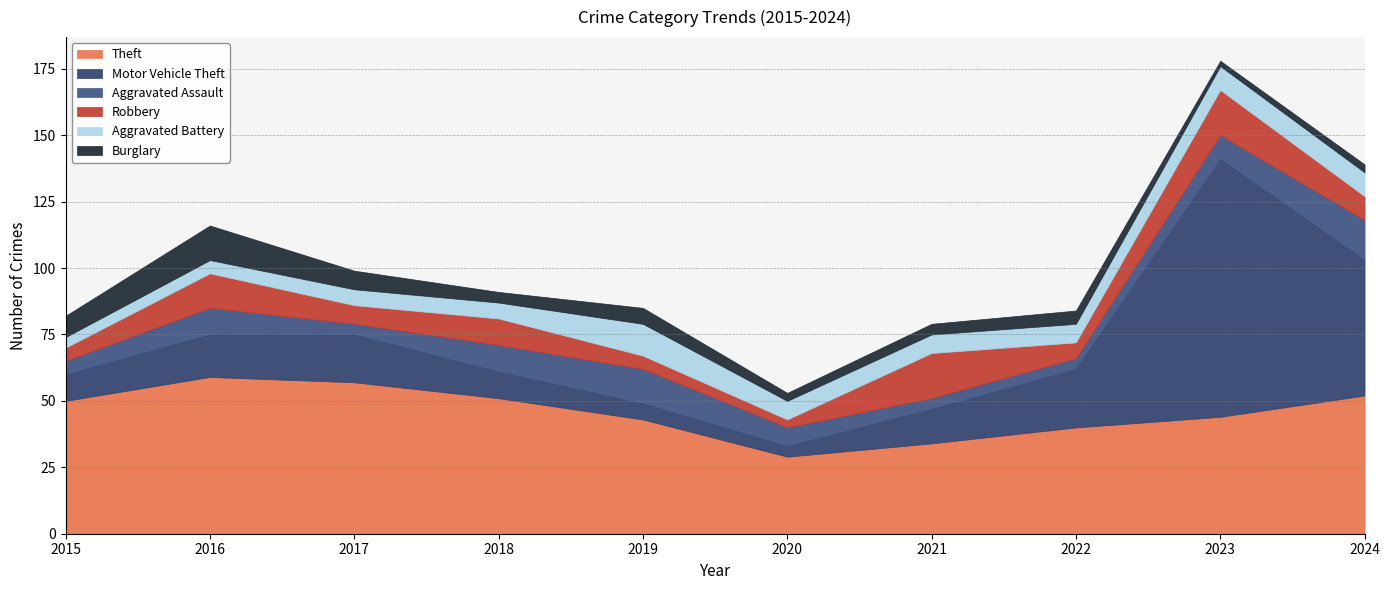

Between 2024 and 2018, which is larger?

2024